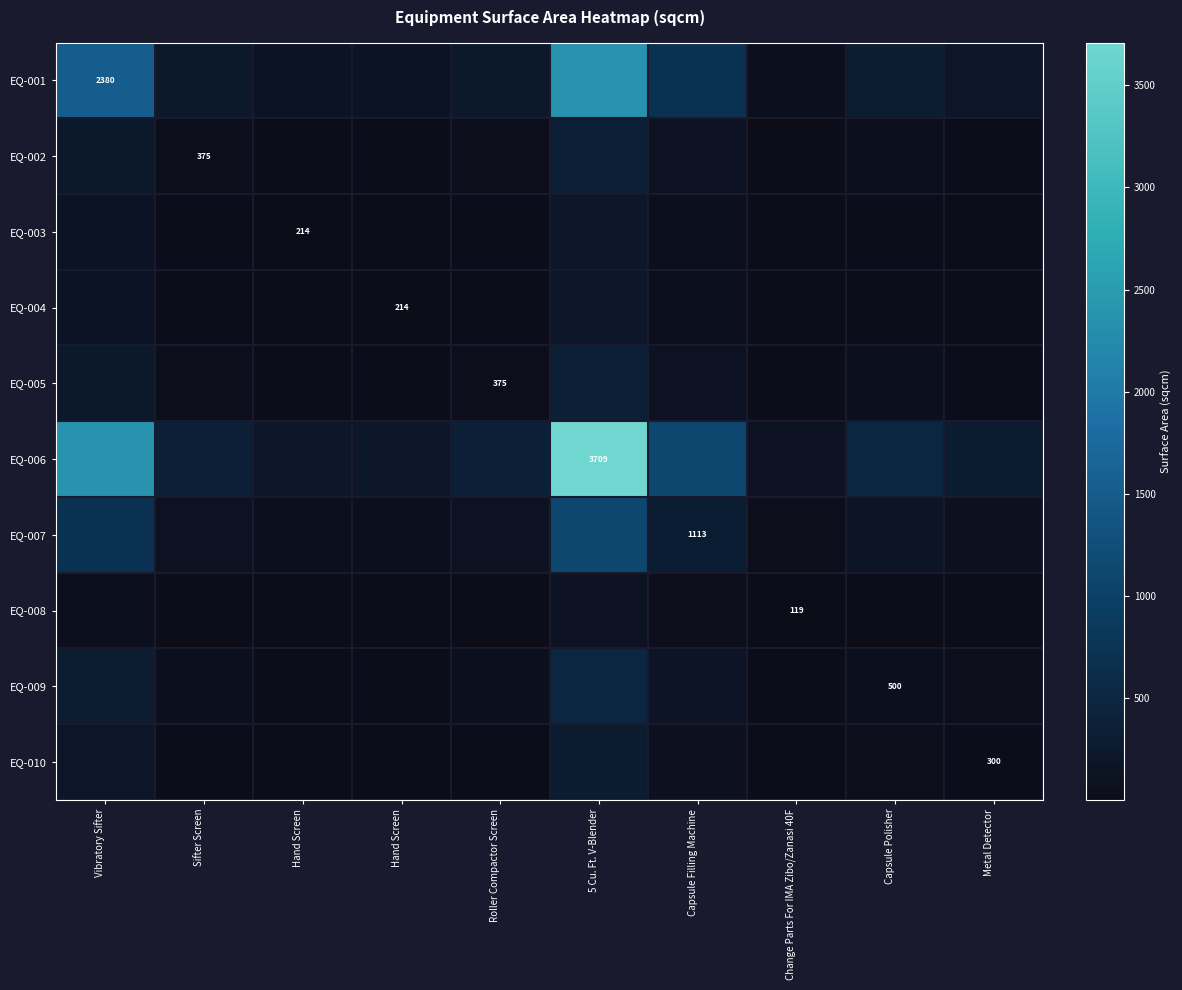

Which series has the largest range (max minus min)?

EQ-006